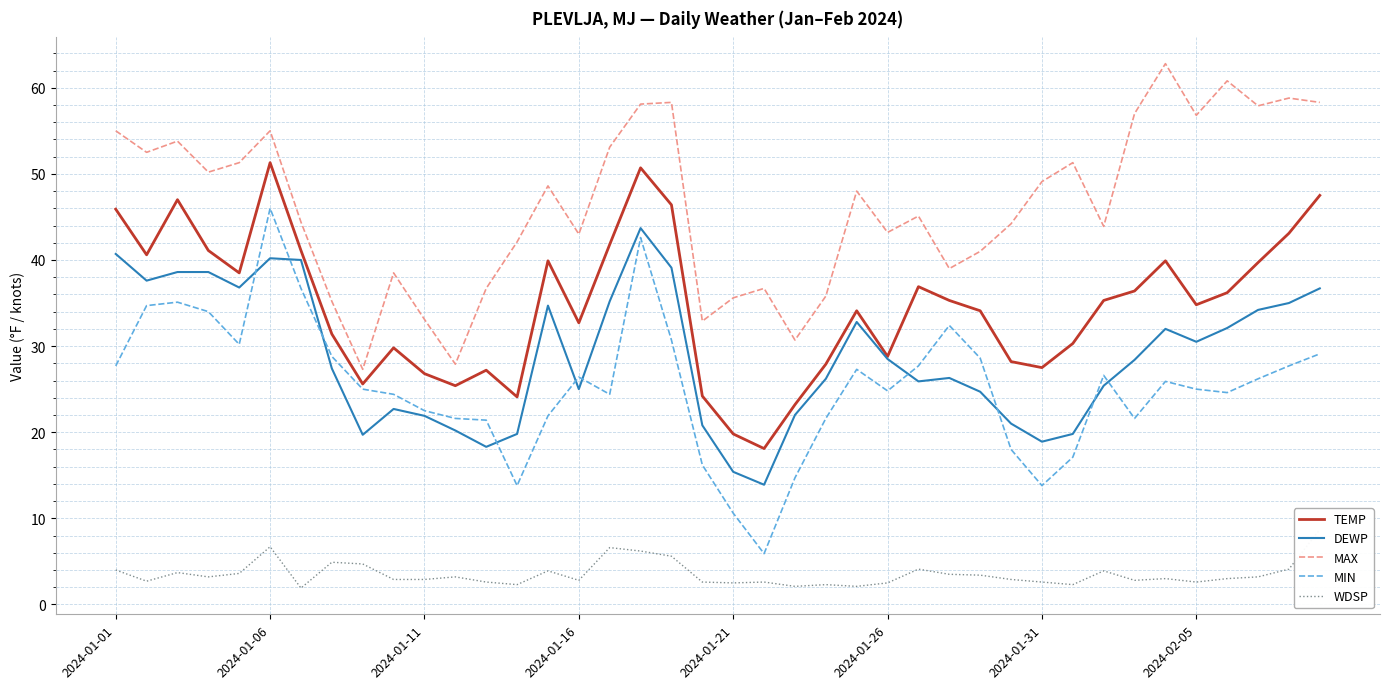

True or false: WDSP has a value of 5.1 at 9.

False